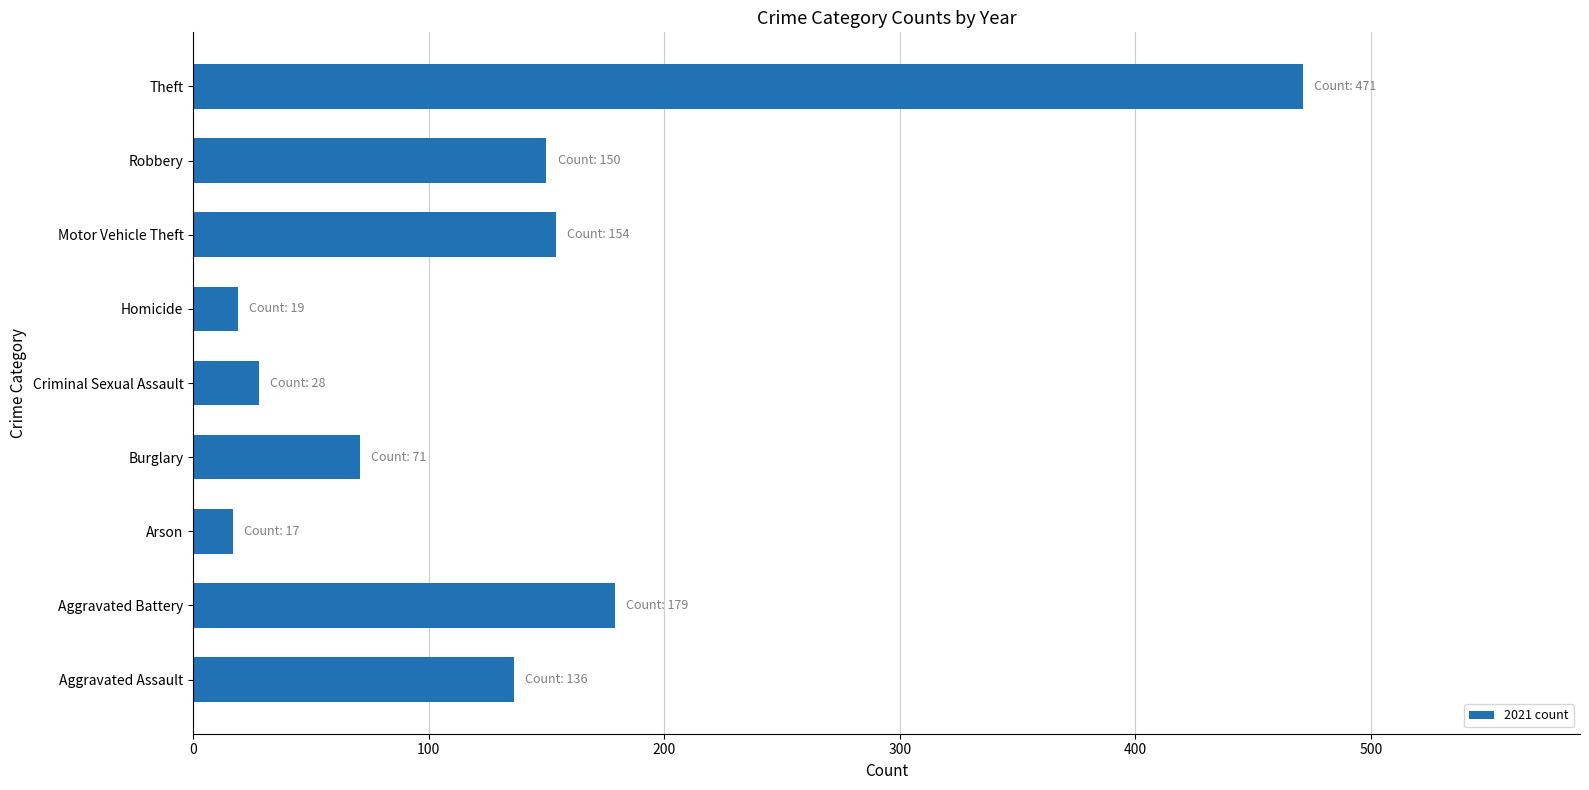

What is the difference between the values at Arson and Aggravated Battery?

162